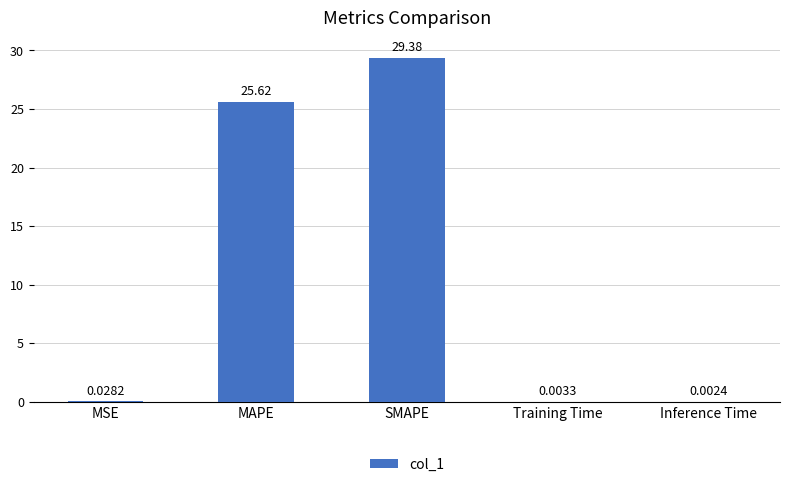

What is the difference between the values at SMAPE and Inference Time?

29.4